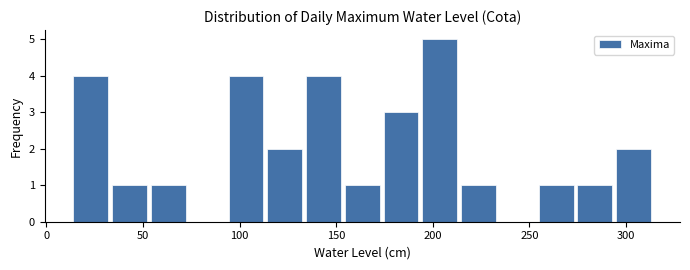

Reading left to right, list every bar in this chart as the range it spans on the x-axis followed by its height. Neither the bar edges nor the heights are printed on the chart, so give them approximately, as read against the axes.

15 to 35: 4
35 to 55: 1
55 to 75: 1
75 to 95: 0
95 to 115: 4
115 to 135: 2
135 to 155: 4
155 to 175: 1
175 to 195: 3
195 to 215: 5
215 to 235: 1
235 to 255: 0
255 to 275: 1
275 to 295: 1
295 to 315: 2